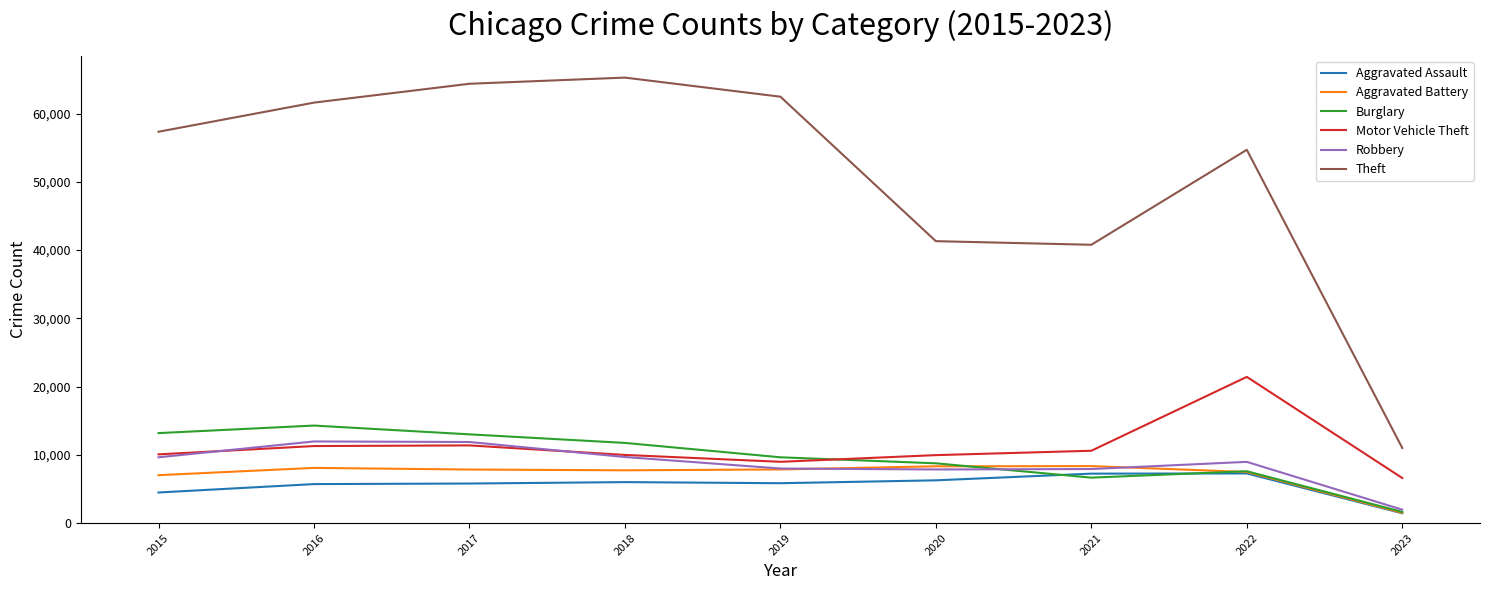

What is the difference between the maximum and second lowest values in the Theft series?

24501